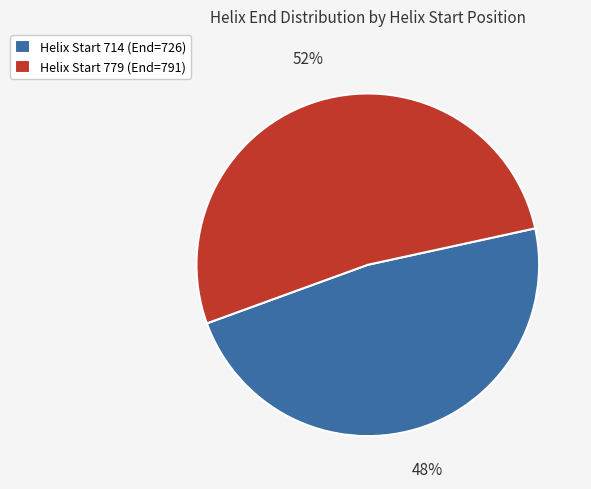

How many segments does this pie chart have?

2